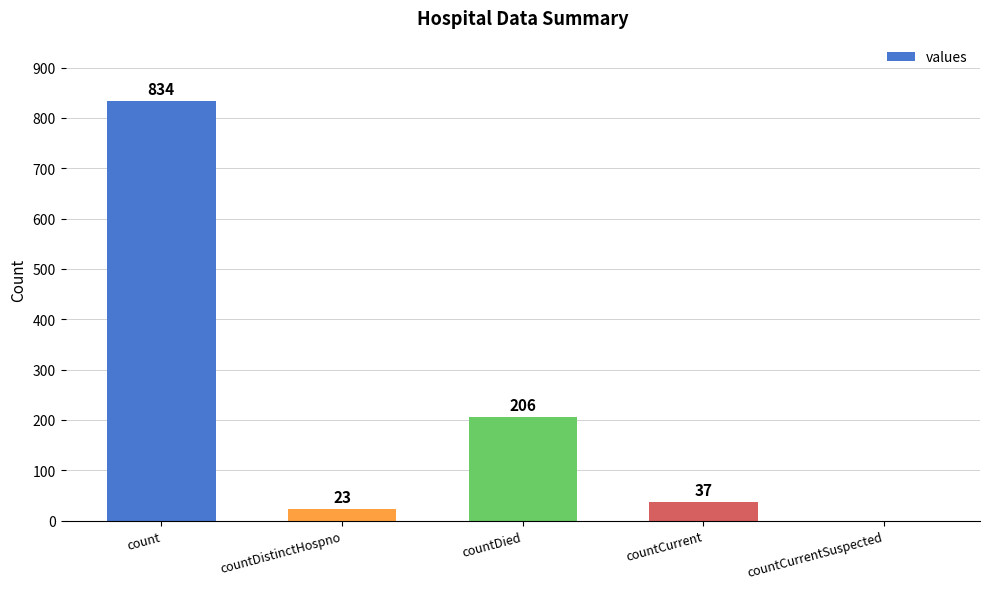

Count the number of data series in this chart.

1